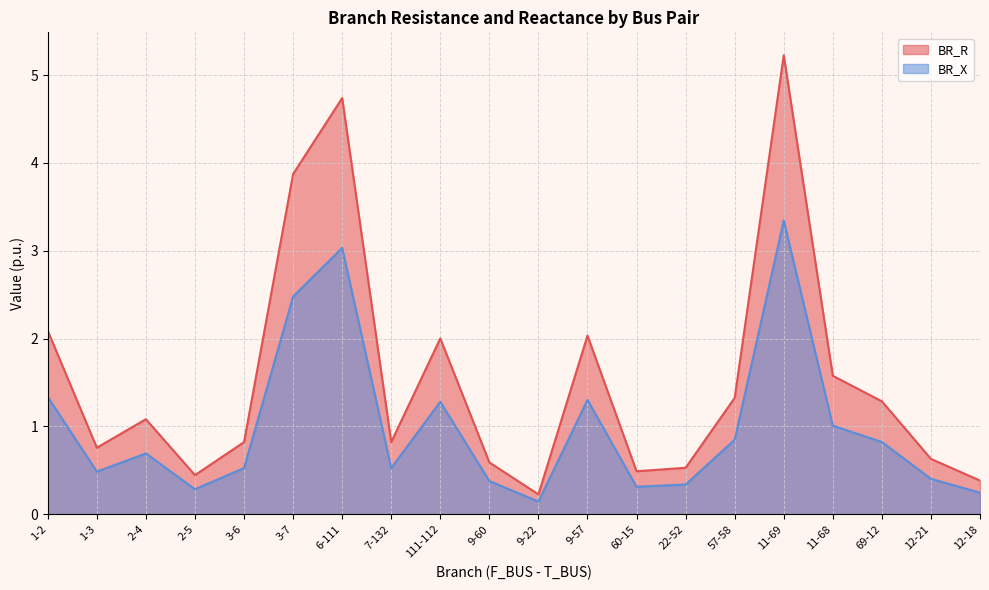

True or false: BR_R has more than 1 points higher than both neighbors.

True